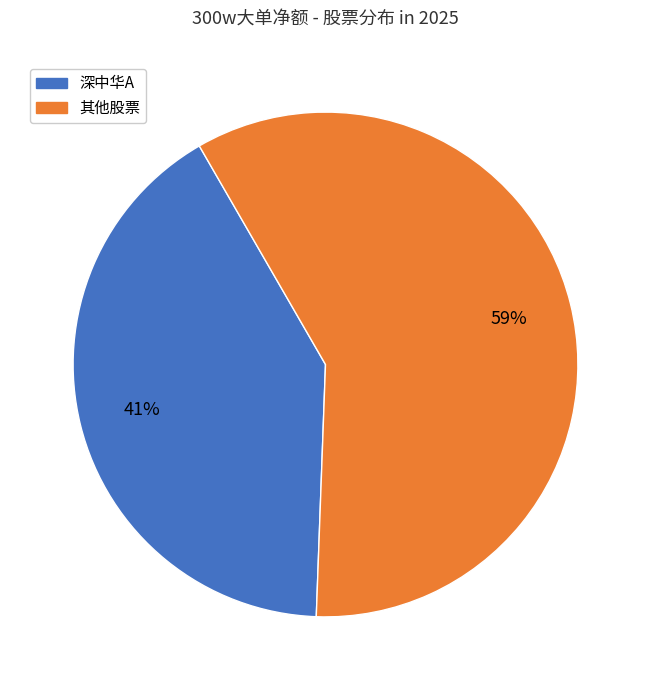

To the nearest percent, what is the average slice percentage?

50%